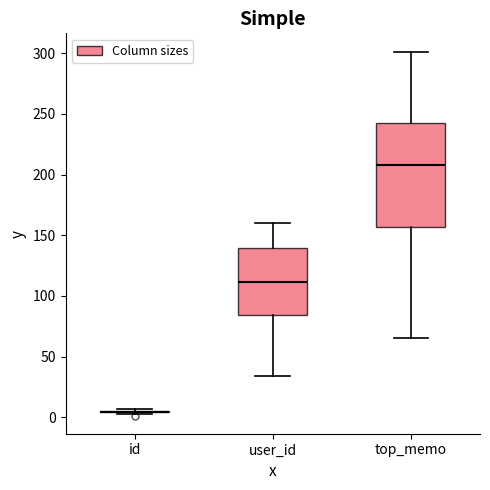

Where does the upper whisker of the box for user_id end on the y-axis? The values are not printed on the chart, so give them approximately, as read against the axis.

160